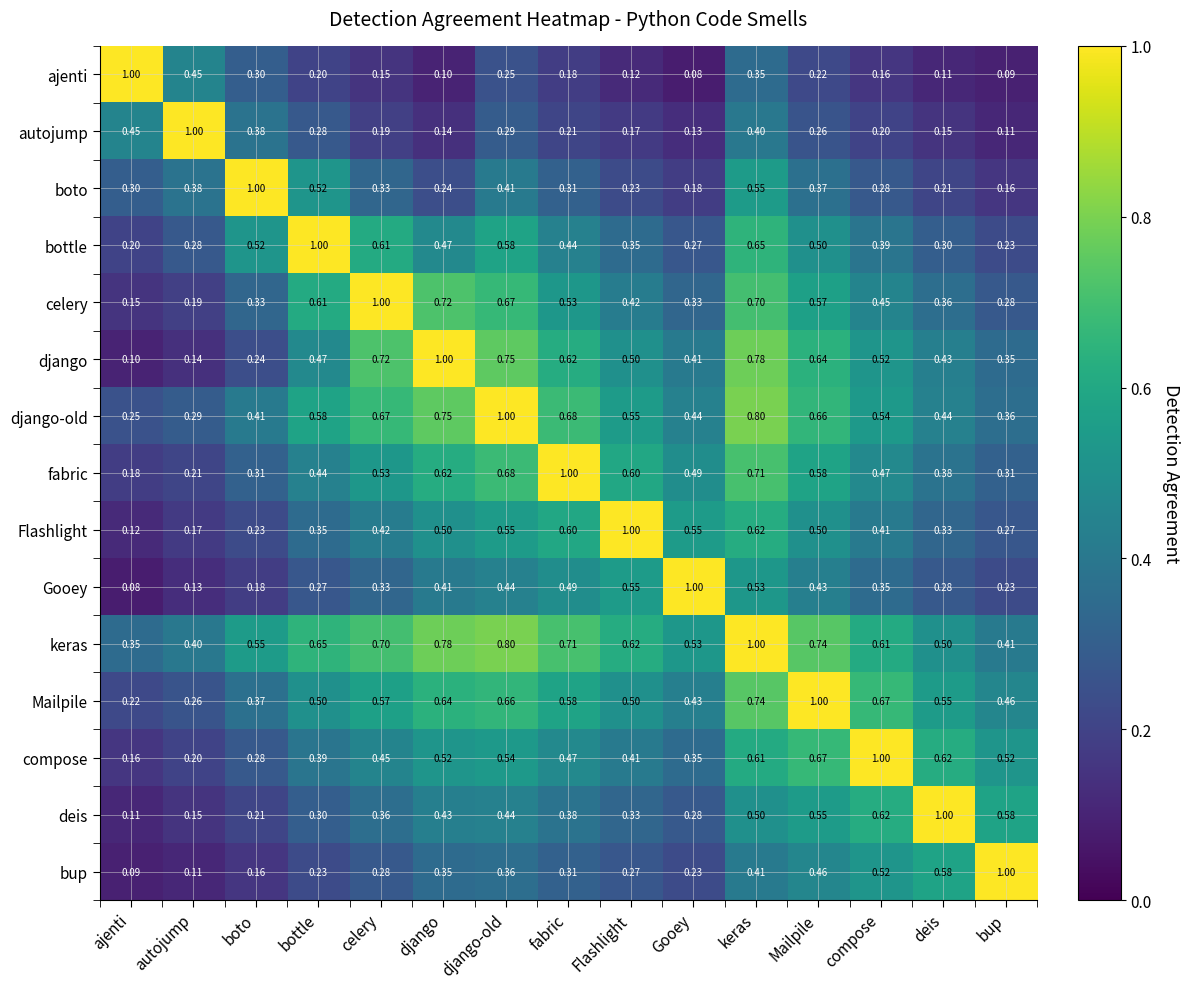

At which label does boto reach its minimum?

bup